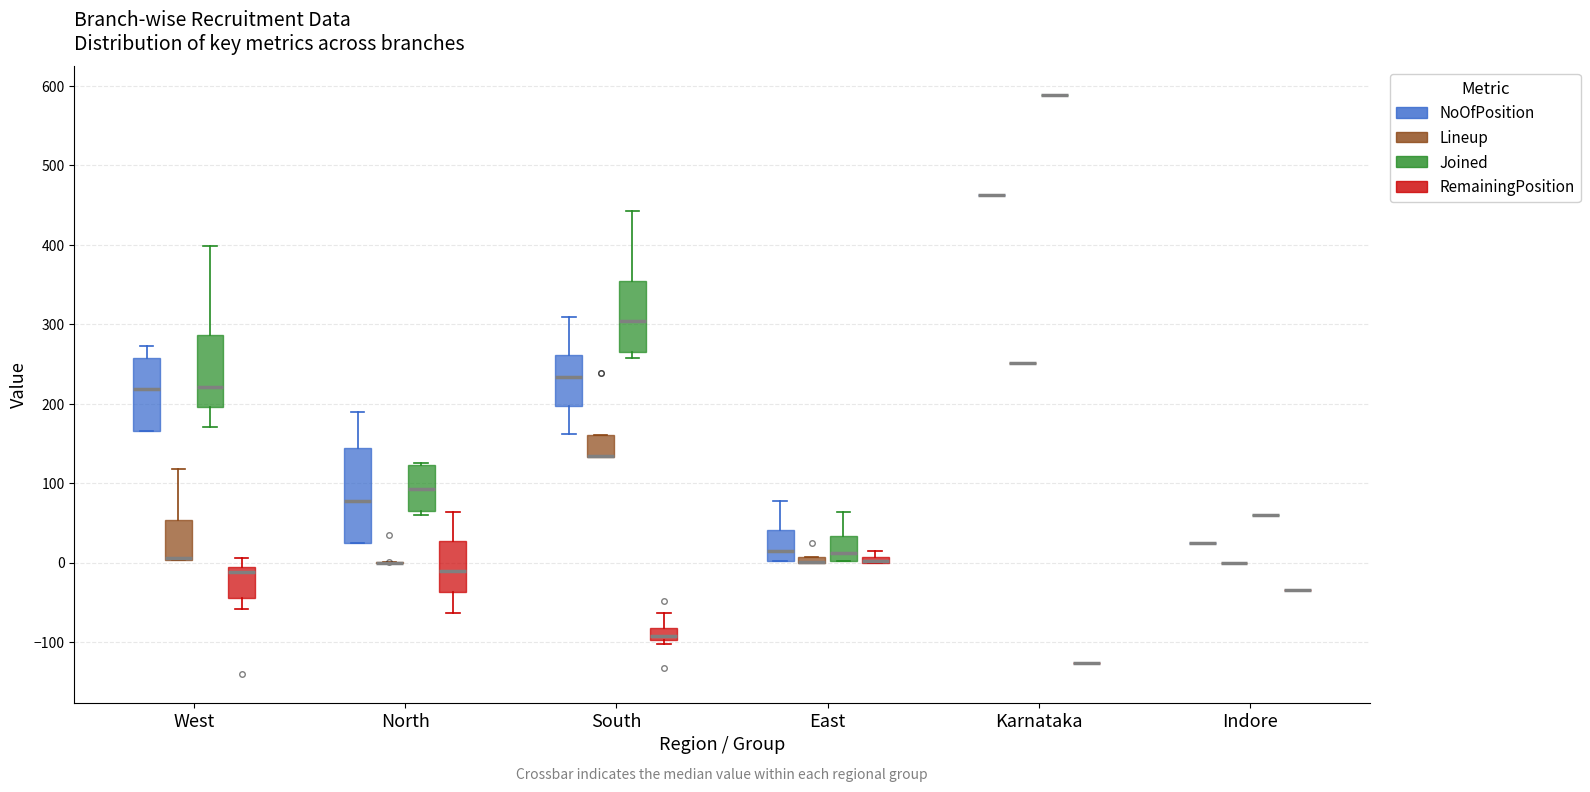

Where does the median line of the box for South (RemainingPosition) sit on the y-axis? The values are not printed on the chart, so give them approximately, as read against the axis.

-90